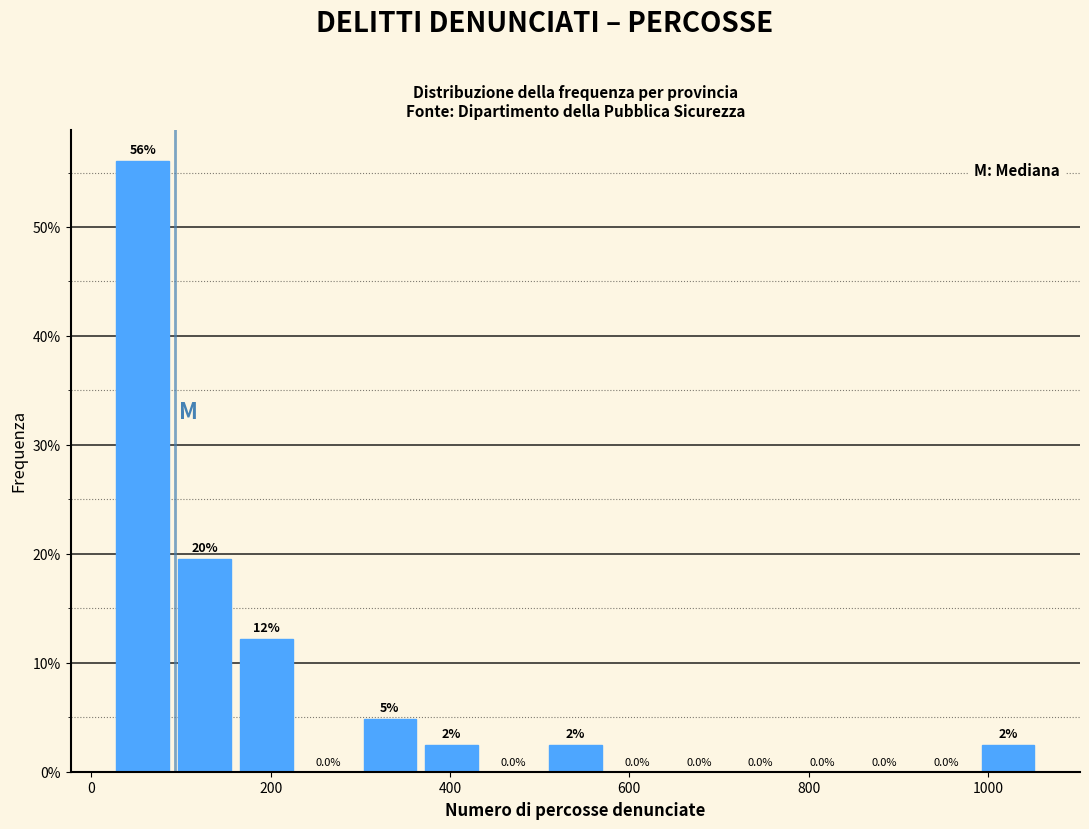

Around what value on the x-axis is the tallest bar? Give the approximate position of its centre, as read against the axis.

60